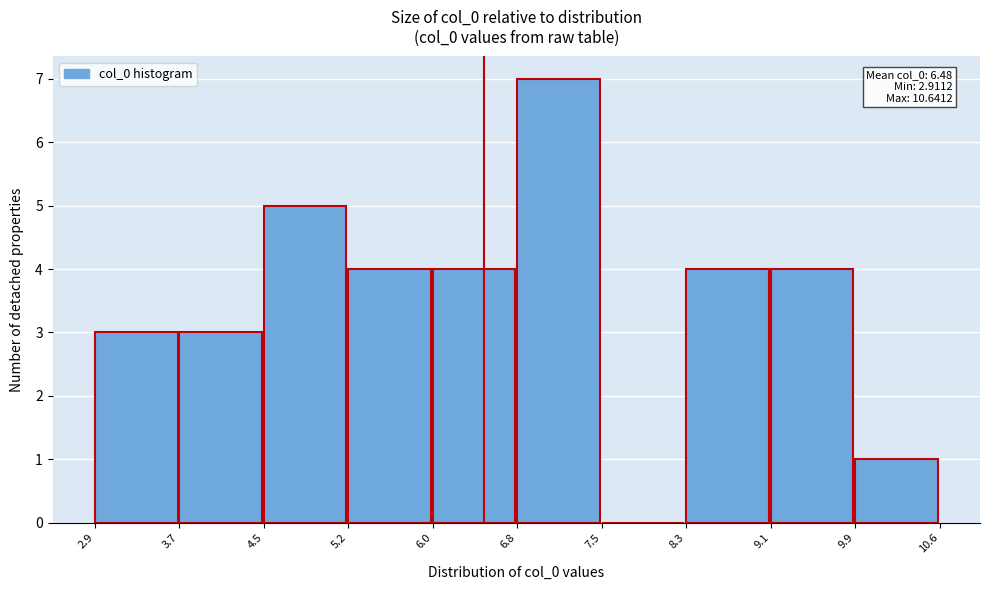

Which range on the x-axis has the tallest bar?

6.8 to 7.5